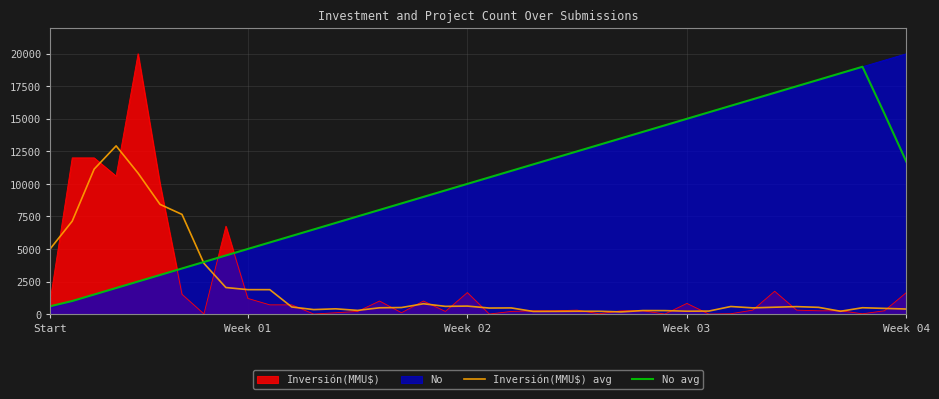

The value of Inversión(MMU$) avg at 27 is 267.4. True or false?

True